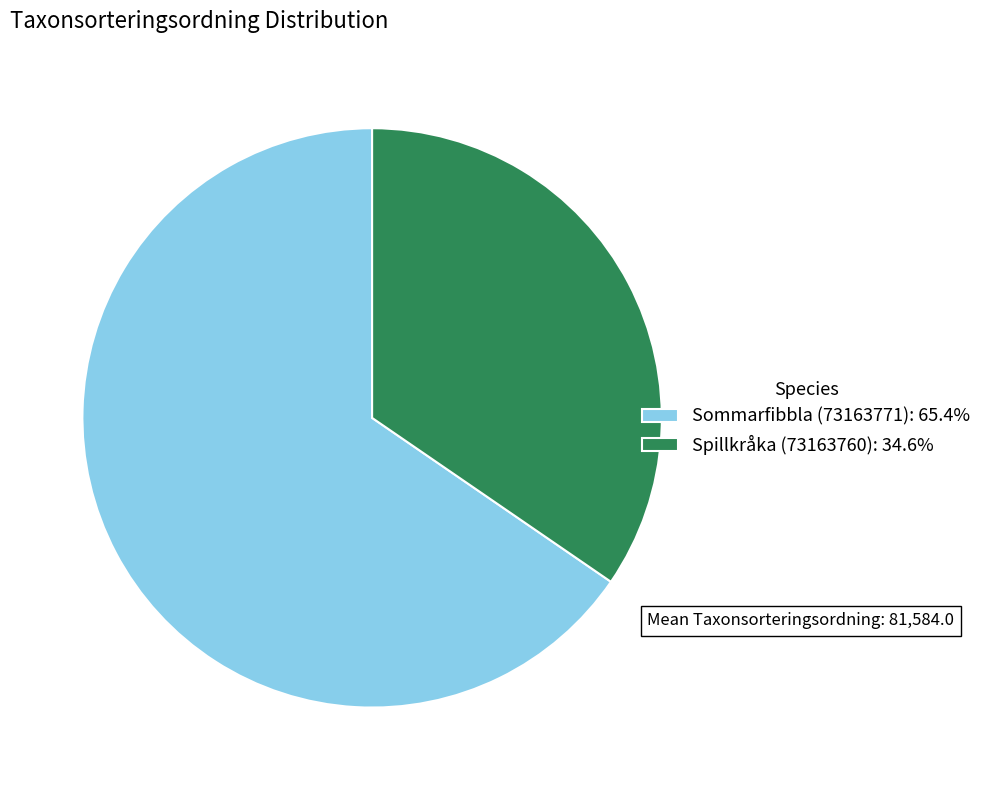

Approximately how many times larger is the value at Sommarfibbla (73163771) compared to Spillkråka (73163760)?

1.9